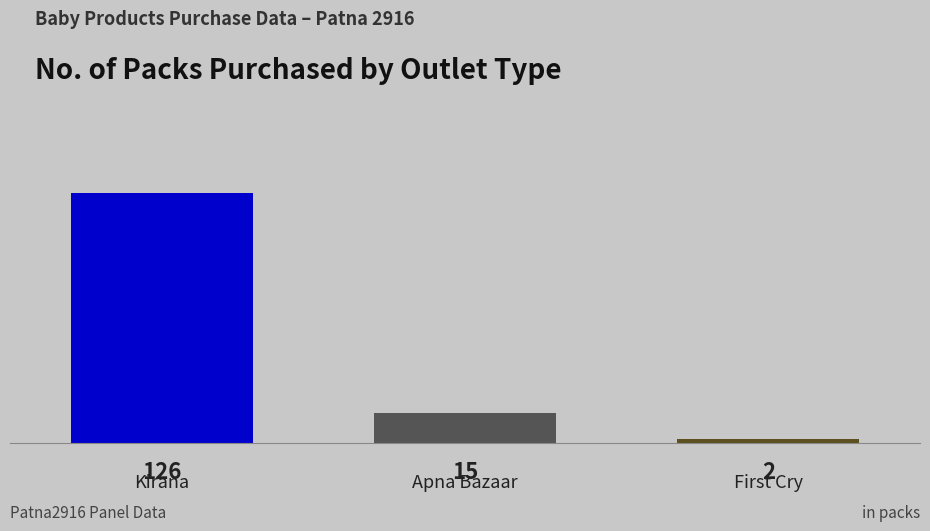

Reading left to right, extract all data points from this chart.

Kirana=126	Apna Bazaar=15	First Cry=2